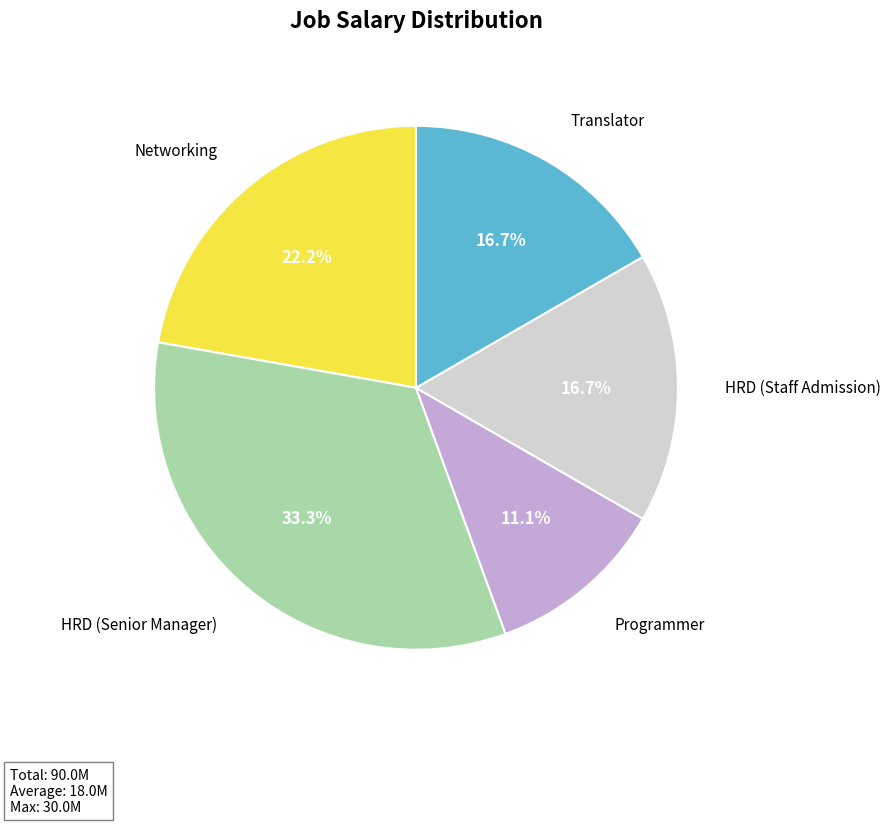

What percentage is NOT represented by HRD (Staff Admission)?

83.3%